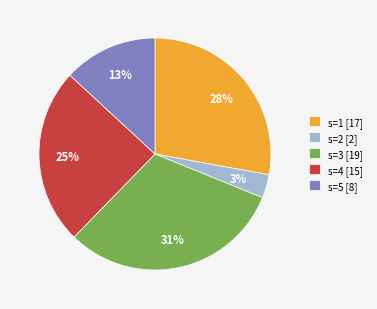

Is it true that s=4 [15] is 12% of the pie?

False